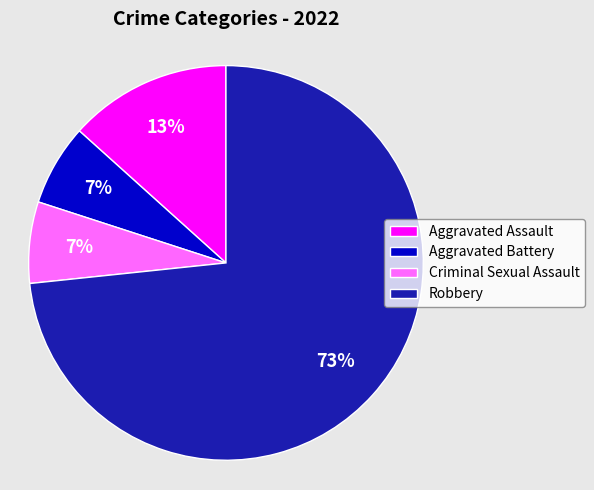

To the nearest percent, what portion does Aggravated Battery represent?

7%